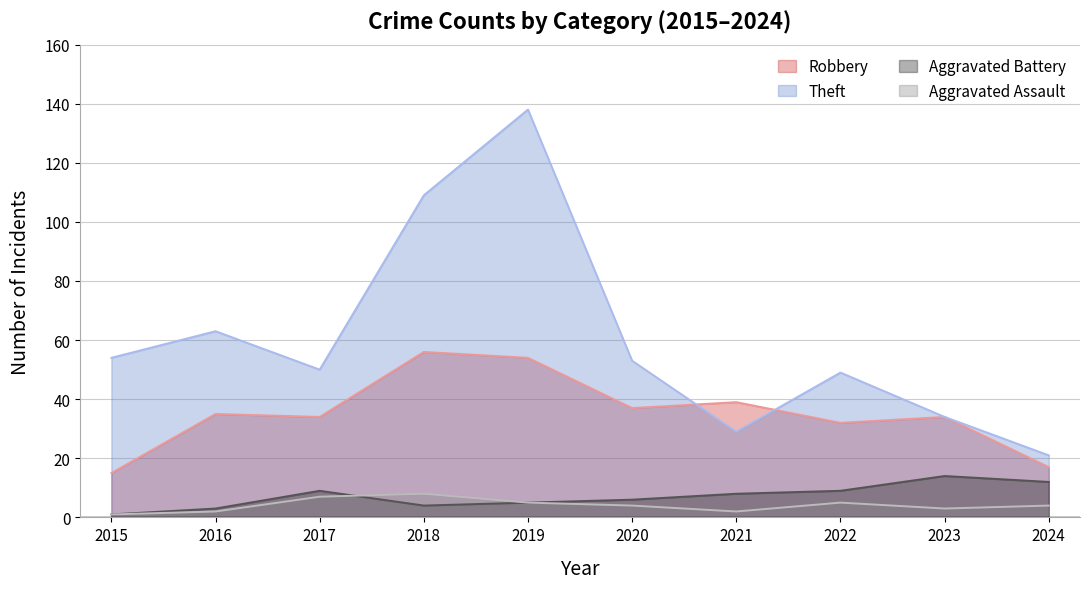

Count the number of data series in this chart.

4